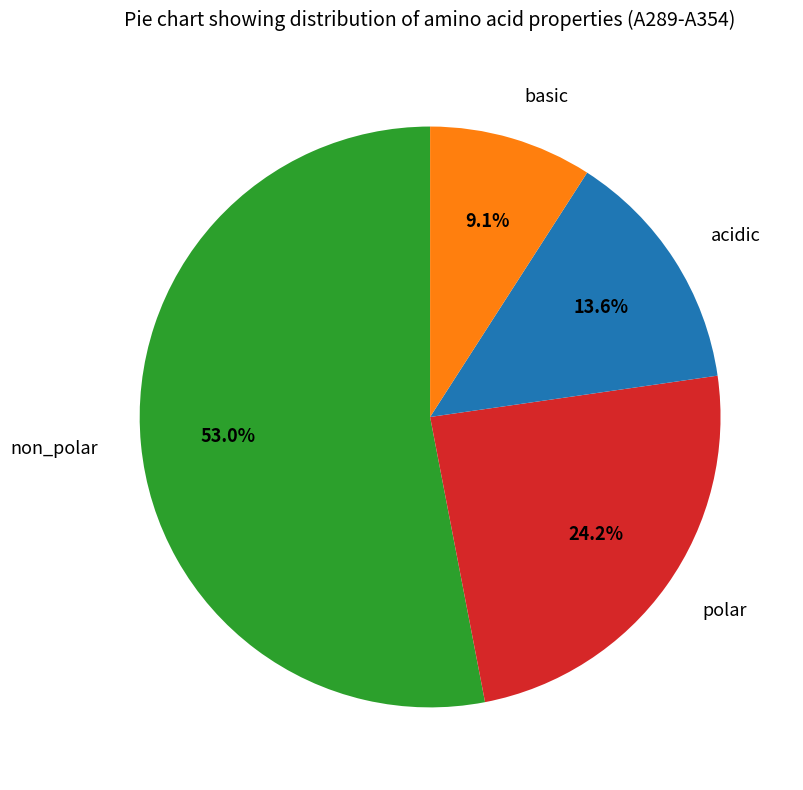

To the nearest percent, what portion does basic represent?

9%